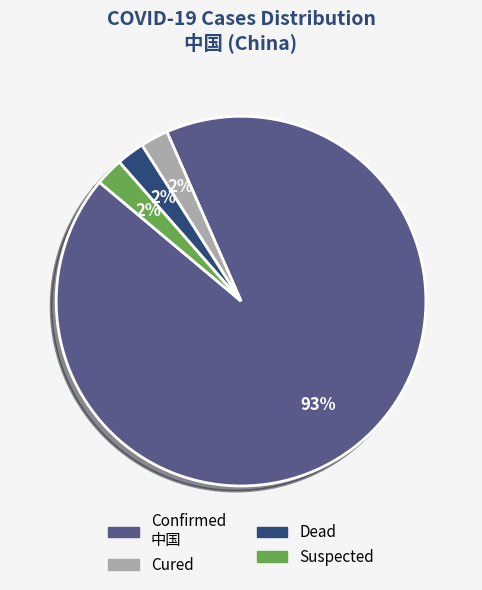

Is the sum of Cured and Dead greater than half?

No